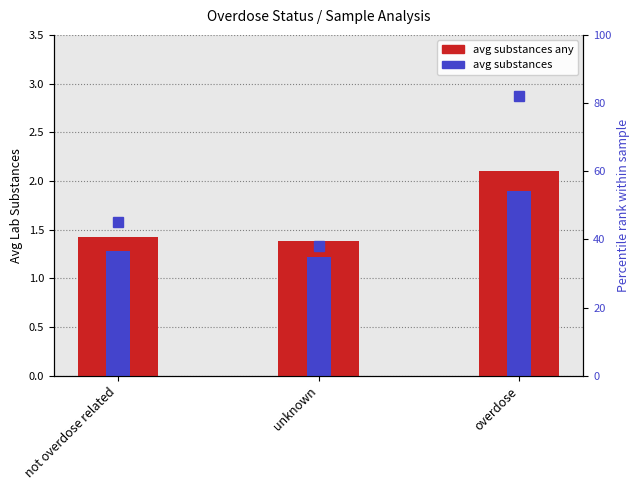

What are all the series names shown in the legend?

avg substances any, avg substances